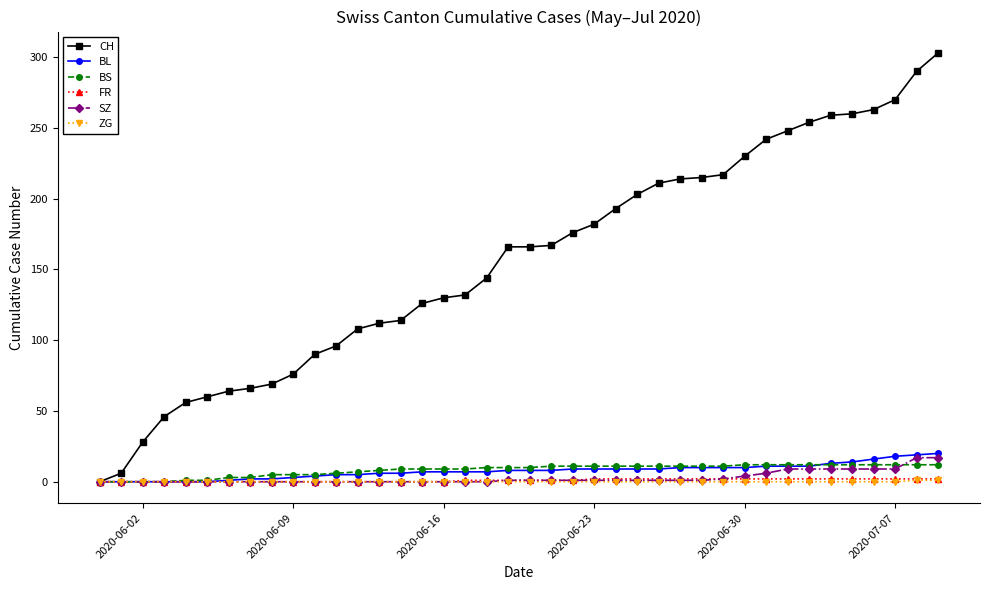

Which series has the widest spread of values?

CH